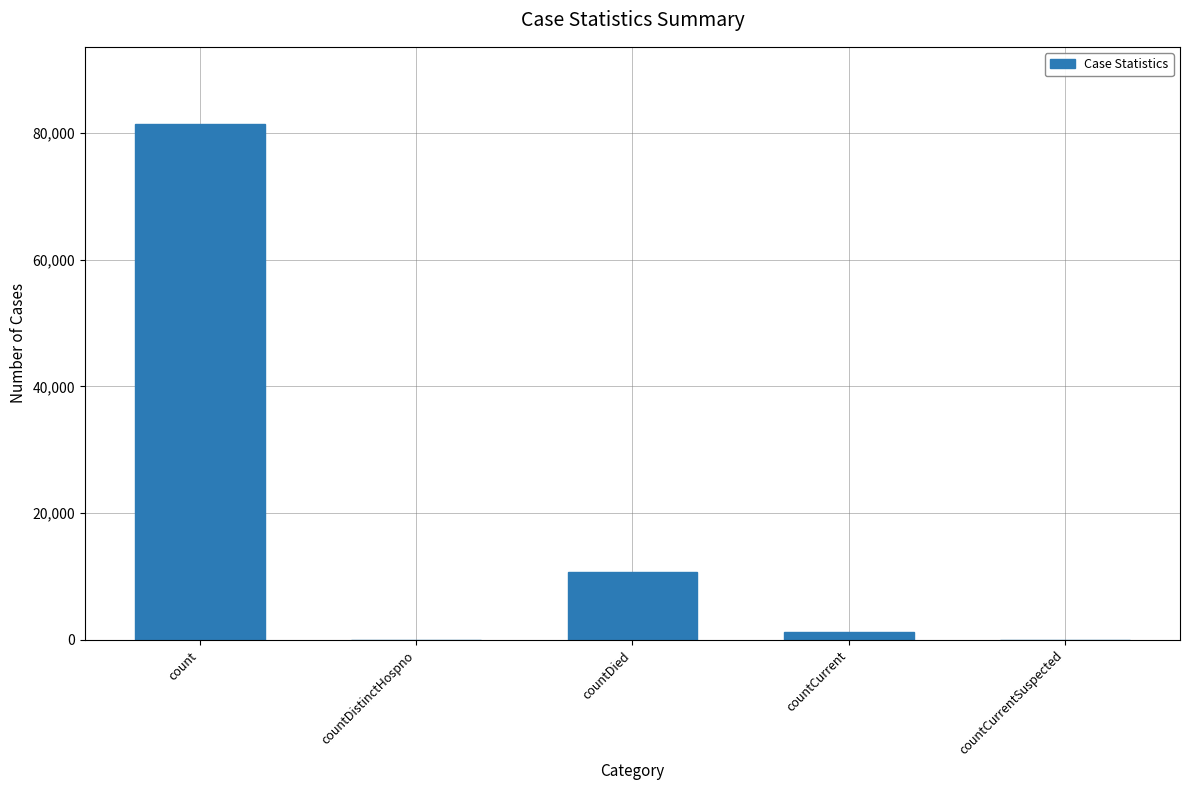

Count the number of data series in this chart.

1